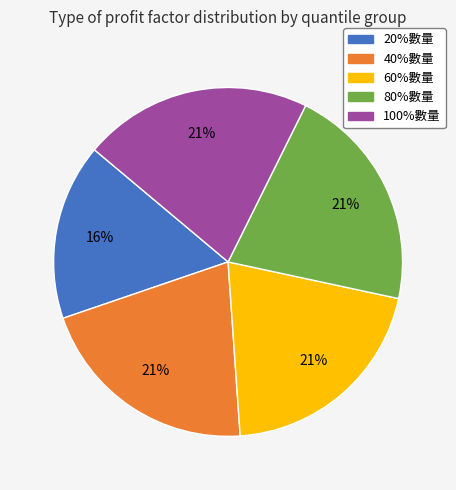

Approximately how many times larger is the value at 80%數量 compared to 60%數量?

1.0